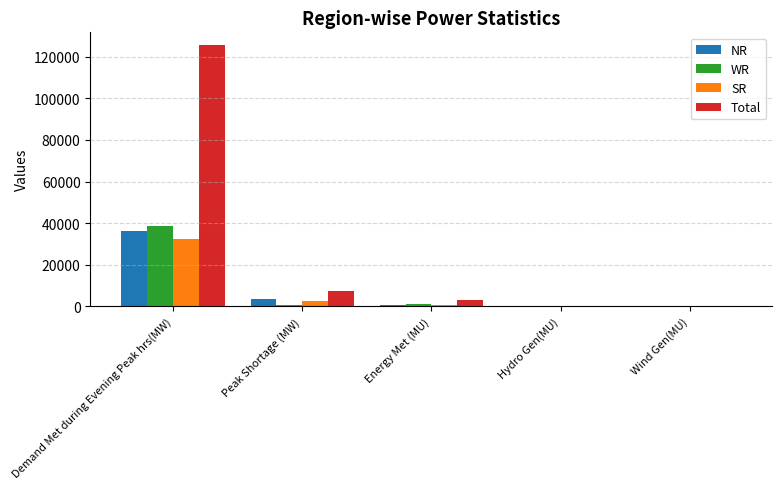

At which category is the sum across all series the highest?

Demand Met during Evening Peak hrs(MW)